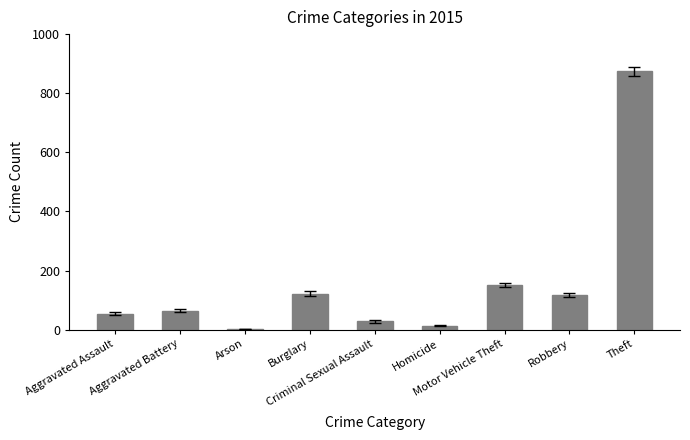

Read the value at Aggravated Battery, to the nearest 50.

50